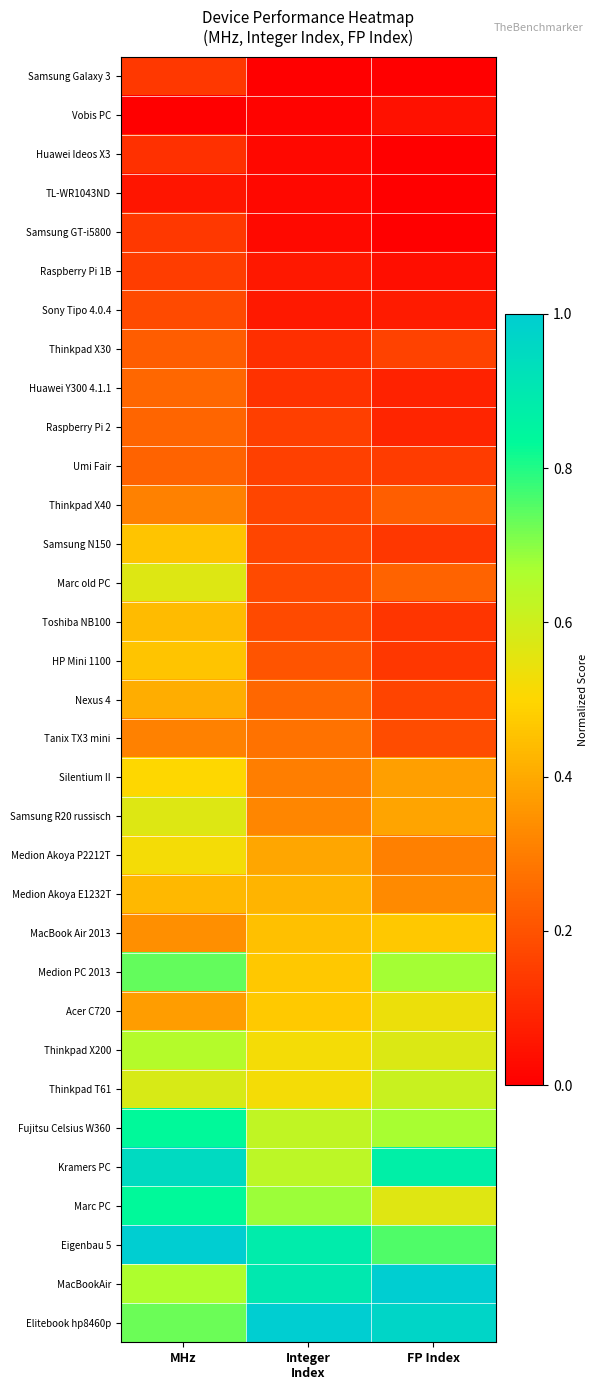

Reading left to right, transcribe all the data shown in this chart.

Samsung Galaxy 3: MHz=0.1	Integer
Index=0.0	FP Index=0.0
Vobis PC: MHz=0.0	Integer
Index=0.0	FP Index=0.0
Huawei Ideos X3: MHz=0.1	Integer
Index=0.0	FP Index=0.0
TL-WR1043ND: MHz=0.1	Integer
Index=0.0	FP Index=0.0
Samsung GT-i5800: MHz=0.1	Integer
Index=0.0	FP Index=0.0
Raspberry Pi 1B: MHz=0.1	Integer
Index=0.1	FP Index=0.0
Sony Tipo 4.0.4: MHz=0.2	Integer
Index=0.1	FP Index=0.1
Thinkpad X30: MHz=0.2	Integer
Index=0.1	FP Index=0.2
Huawei Y300 4.1.1: MHz=0.2	Integer
Index=0.1	FP Index=0.1
Raspberry Pi 2: MHz=0.2	Integer
Index=0.2	FP Index=0.1
Umi Fair: MHz=0.2	Integer
Index=0.2	FP Index=0.1
Thinkpad X40: MHz=0.3	Integer
Index=0.2	FP Index=0.2
Samsung N150: MHz=0.5	Integer
Index=0.2	FP Index=0.1
Marc old PC: MHz=0.6	Integer
Index=0.2	FP Index=0.2
Toshiba NB100: MHz=0.4	Integer
Index=0.2	FP Index=0.1
HP Mini 1100: MHz=0.5	Integer
Index=0.2	FP Index=0.1
Nexus 4: MHz=0.4	Integer
Index=0.2	FP Index=0.2
Tanix TX3 mini: MHz=0.3	Integer
Index=0.3	FP Index=0.2
Silentium II: MHz=0.5	Integer
Index=0.3	FP Index=0.4
Samsung R20 russisch: MHz=0.6	Integer
Index=0.3	FP Index=0.4
Medion Akoya P2212T: MHz=0.5	Integer
Index=0.4	FP Index=0.3
Medion Akoya E1232T: MHz=0.4	Integer
Index=0.4	FP Index=0.3
MacBook Air 2013: MHz=0.3	Integer
Index=0.5	FP Index=0.5
Medion PC 2013: MHz=0.7	Integer
Index=0.5	FP Index=0.7
Acer C720: MHz=0.4	Integer
Index=0.5	FP Index=0.5
Thinkpad X200: MHz=0.7	Integer
Index=0.5	FP Index=0.6
Thinkpad T61: MHz=0.6	Integer
Index=0.5	FP Index=0.6
Fujitsu Celsius W360: MHz=0.8	Integer
Index=0.6	FP Index=0.7
Kramers PC: MHz=1.0	Integer
Index=0.6	FP Index=0.9
Marc PC: MHz=0.8	Integer
Index=0.7	FP Index=0.6
Eigenbau 5: MHz=1.0	Integer
Index=0.9	FP Index=0.8
MacBookAir: MHz=0.7	Integer
Index=0.9	FP Index=1.0
Elitebook hp8460p: MHz=0.7	Integer
Index=1.0	FP Index=1.0